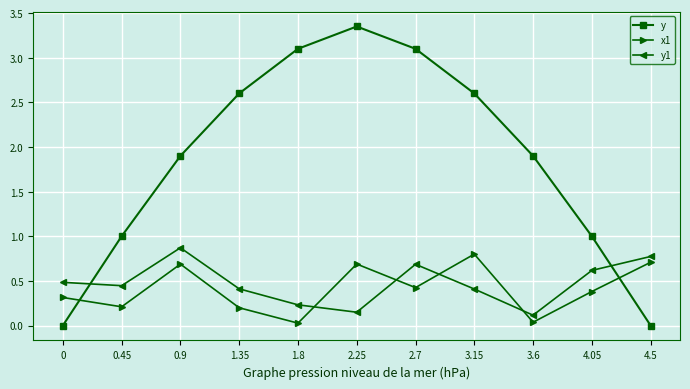

The value of y at 0.45 is 1.0. True or false?

True